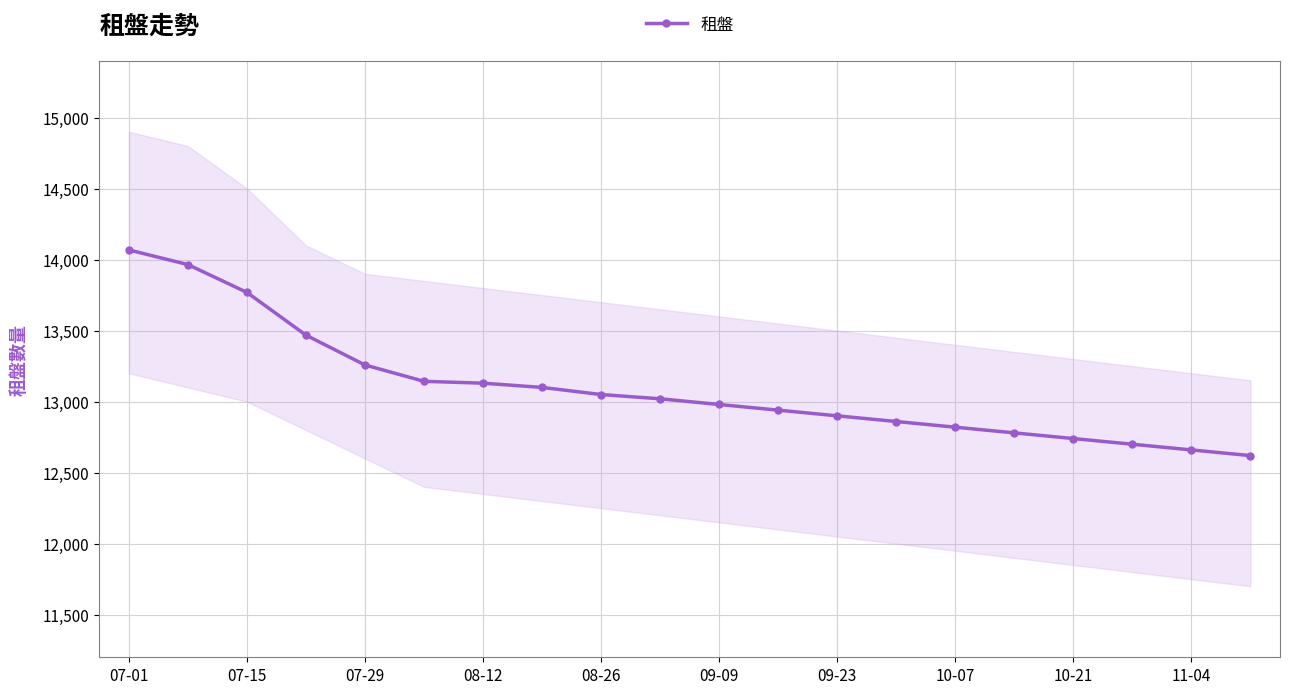

Which category has the highest value across all series?

07-01